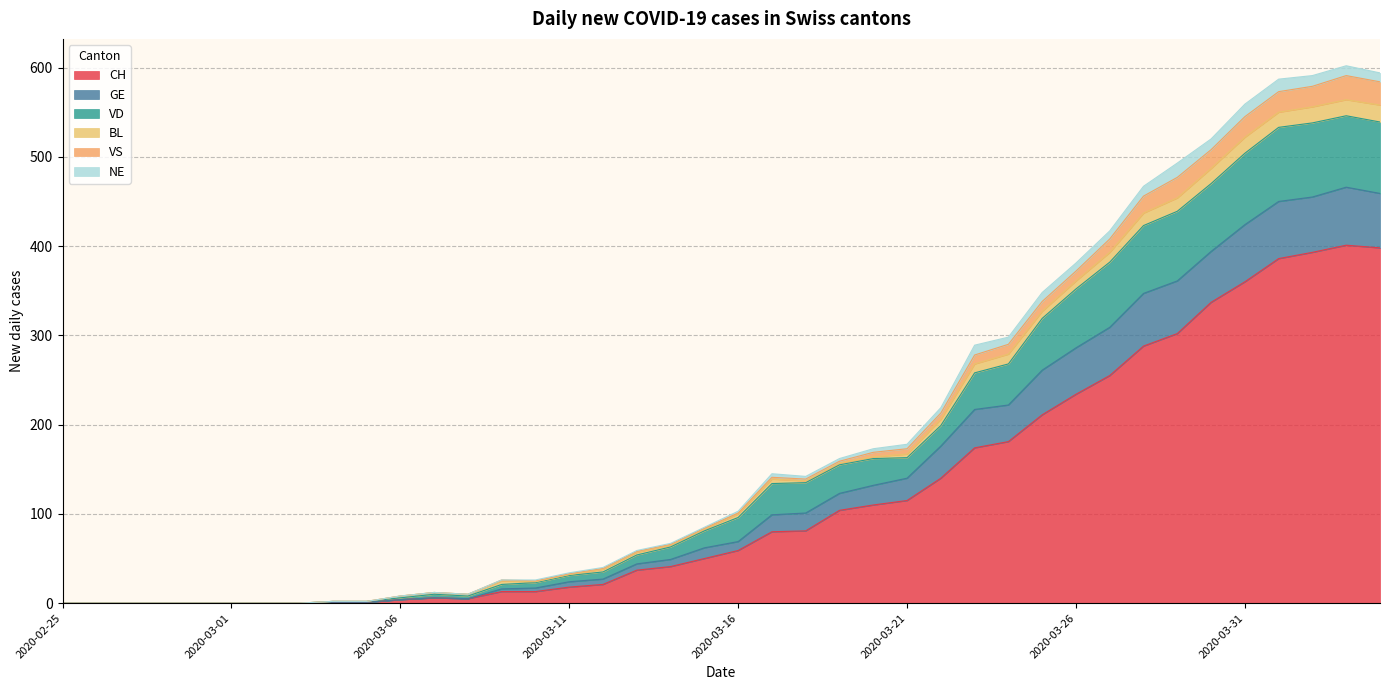

Where is CH nearest to the value 200?

2020-03-25